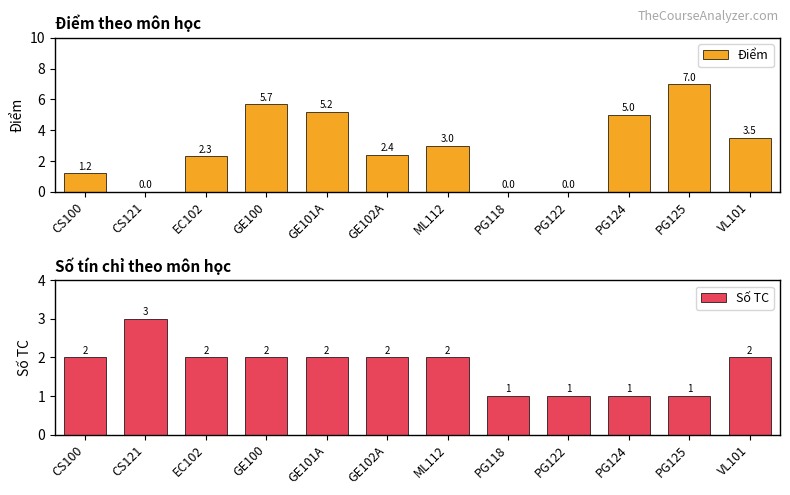

What is the minimum value for Số TC?

1